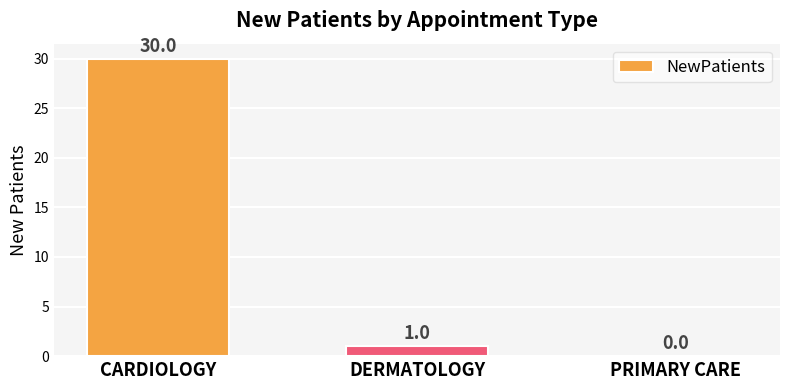

True or false: the data shows 1 at DERMATOLOGY.

True